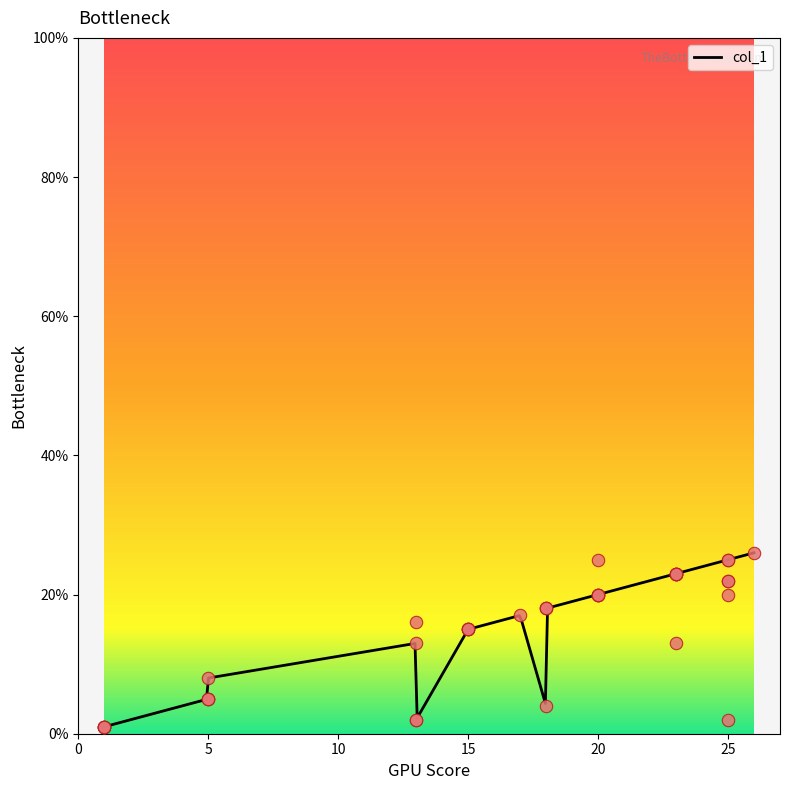

Approximately how many times larger is the value at 20 compared to 13?

10.0